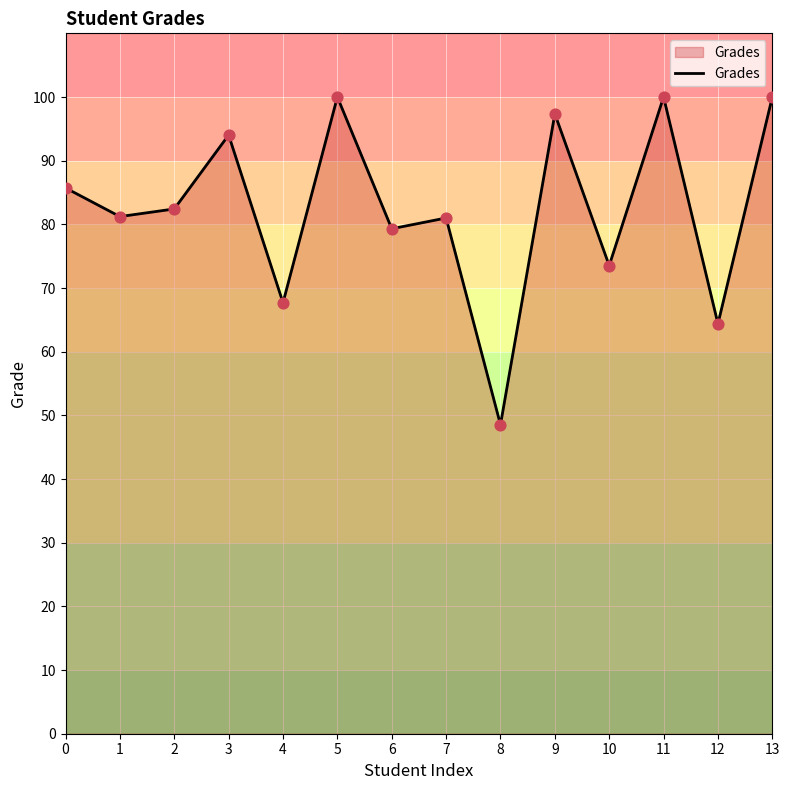

What is the change in value from 1 to 8?

-32.7